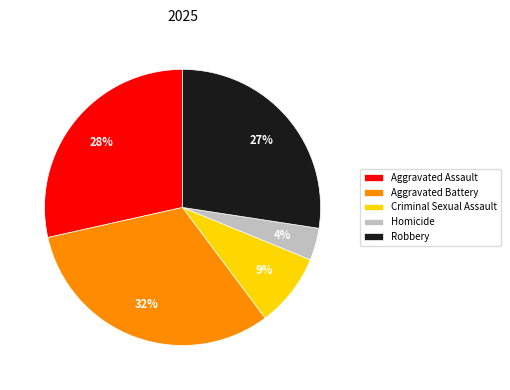

How many segments does this pie chart have?

5